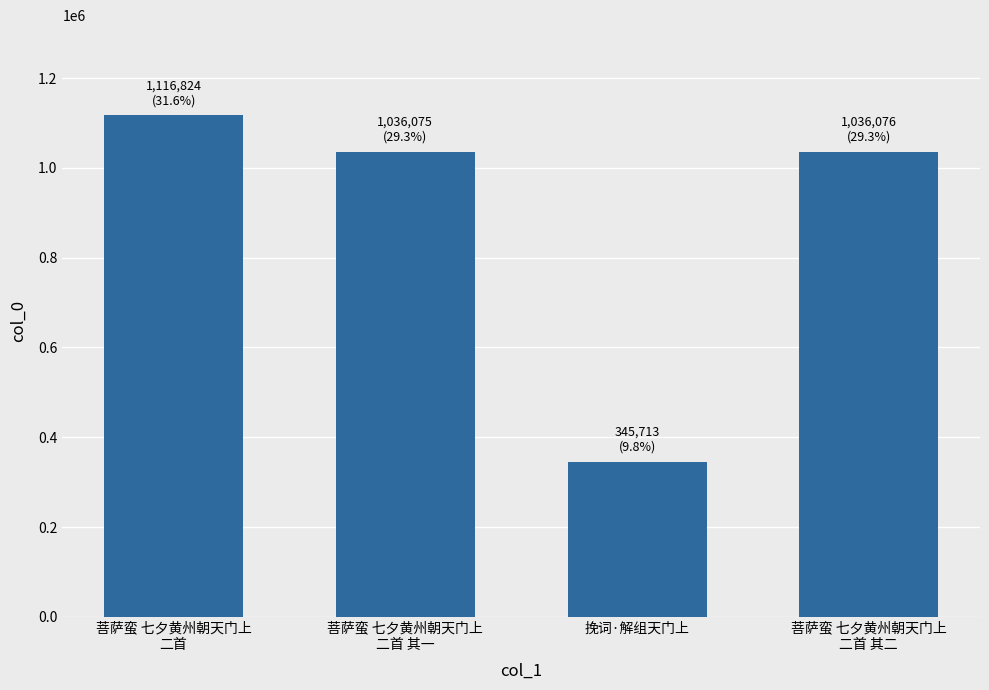

What is the value of the 2nd bar from the left?

1036075